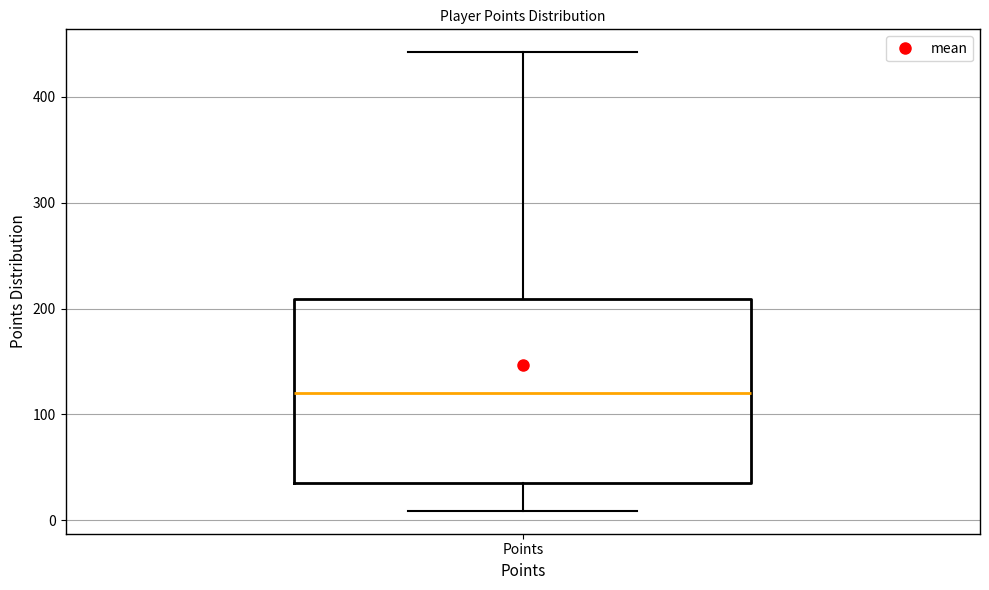

Where is the upper edge of the box for Points on the y-axis? The values are not printed on the chart, so give them approximately, as read against the axis.

210